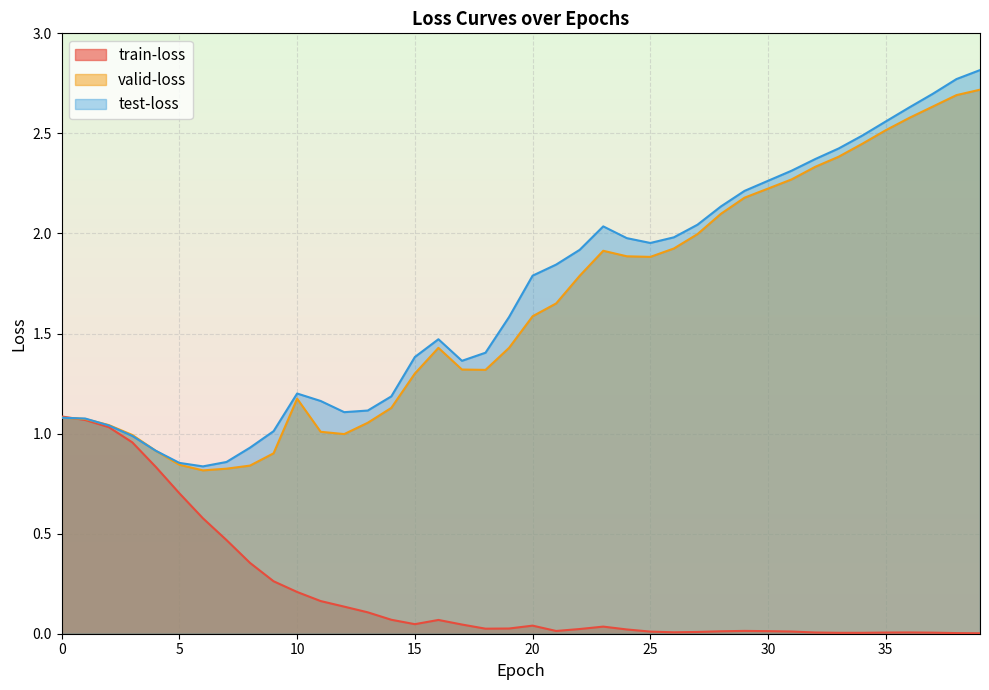

How many series are shown in this chart?

3